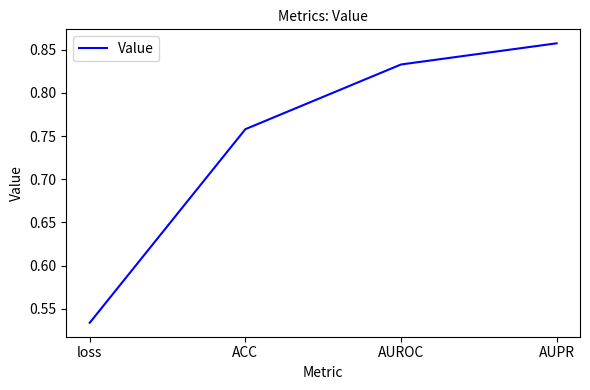

What is the difference between the maximum and minimum values?

0.3